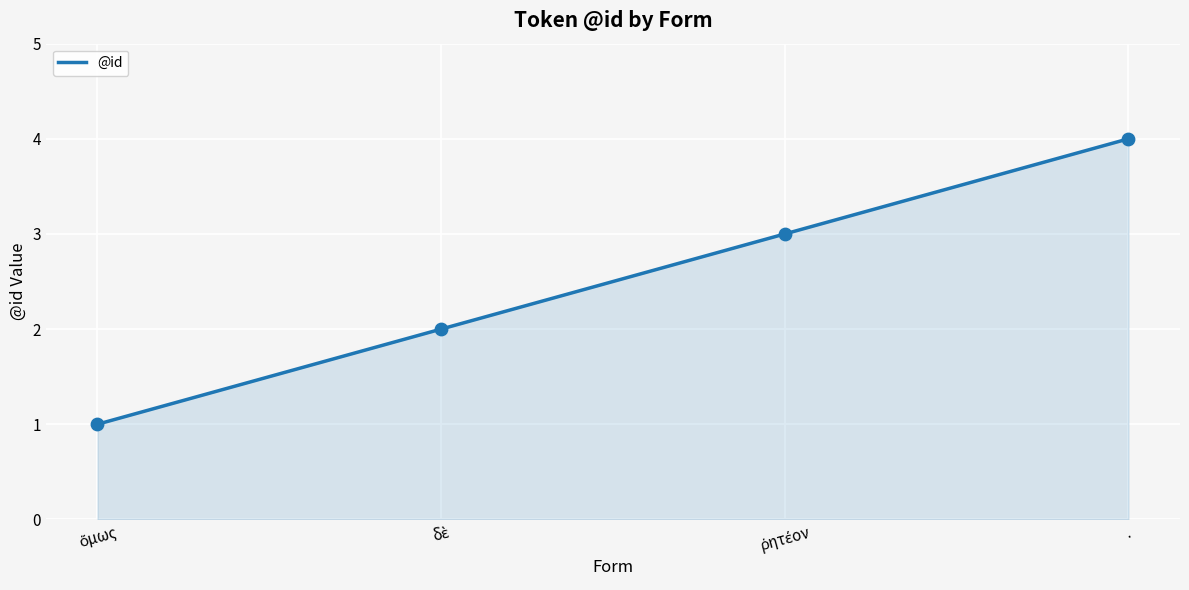

Which category has the highest value across all series?

.